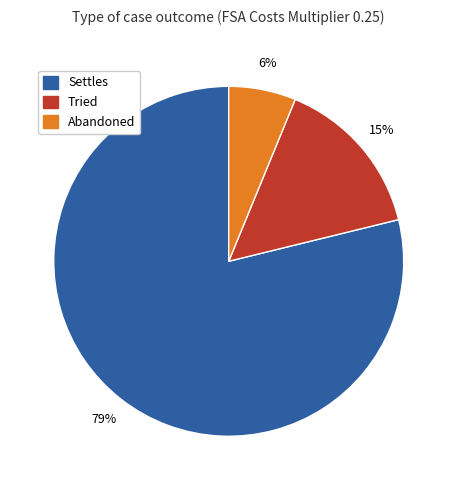

Count the number of slices in the pie.

3